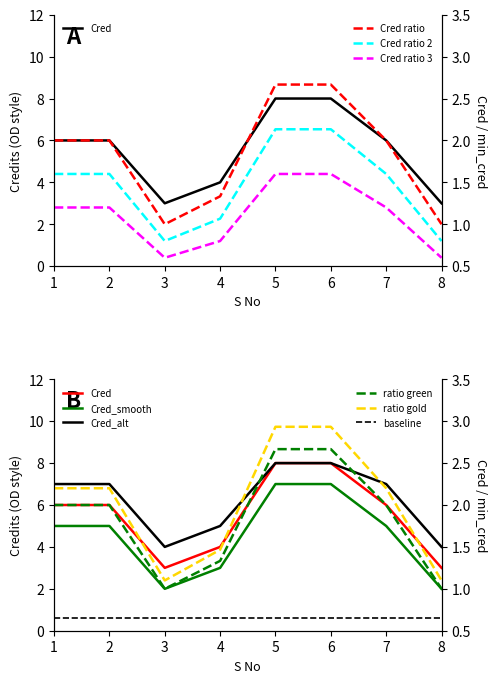

The chart shows a value of 6 at 1. True or false?

True